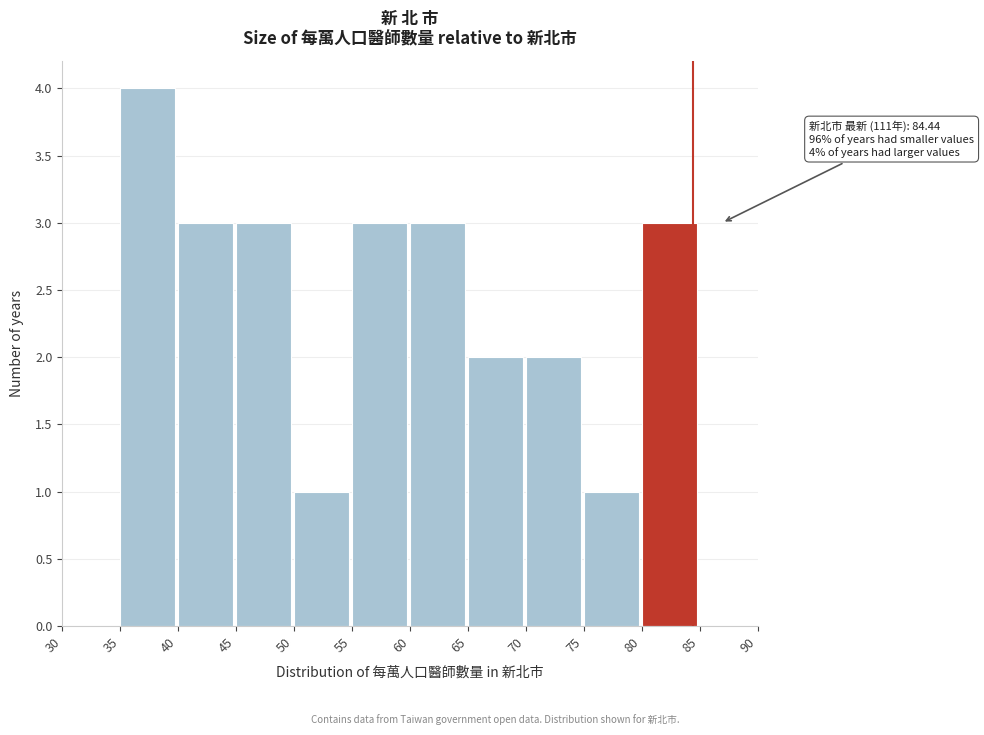

Over which range of the x-axis is the bar tallest?

35 to 40